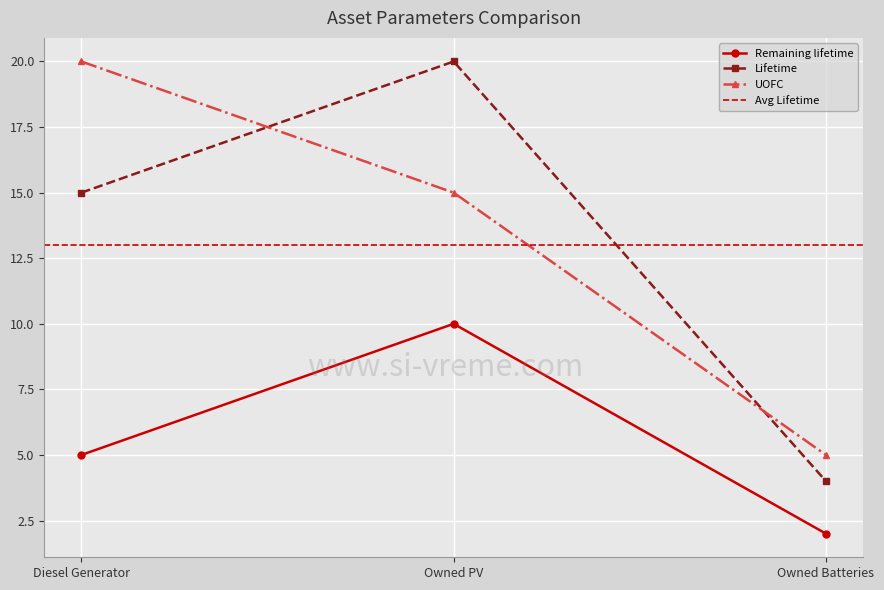

Which series has the largest range (max minus min)?

Lifetime